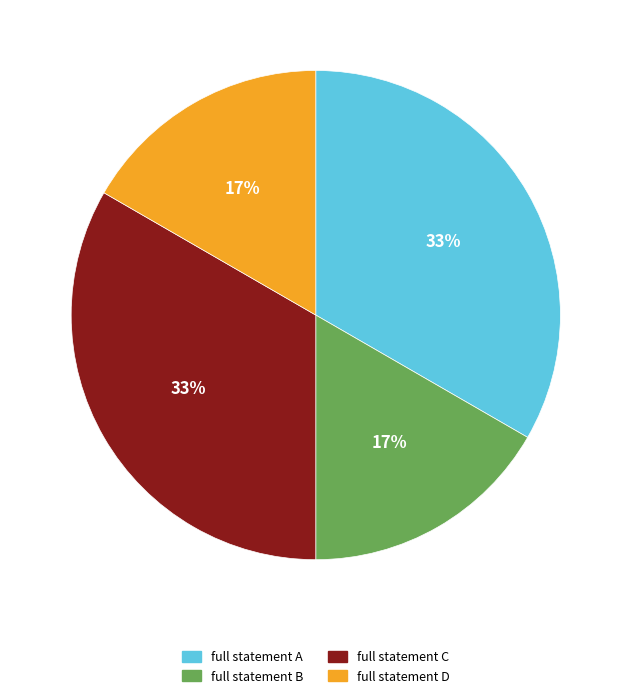

The full statement D slice represents 17% of the pie. True or false?

True